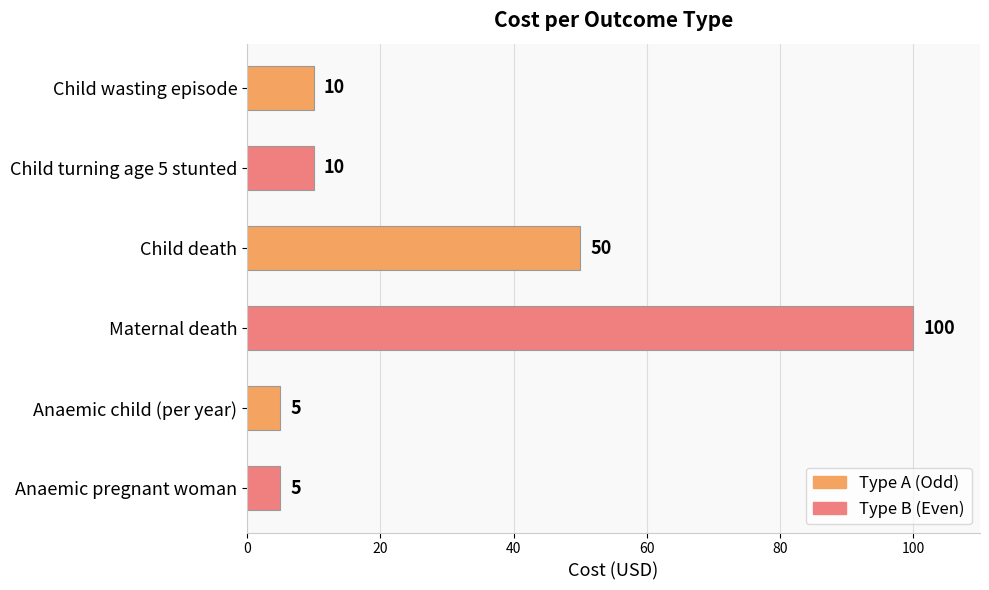

The chart shows a value of 9 at Anaemic pregnant woman. True or false?

False